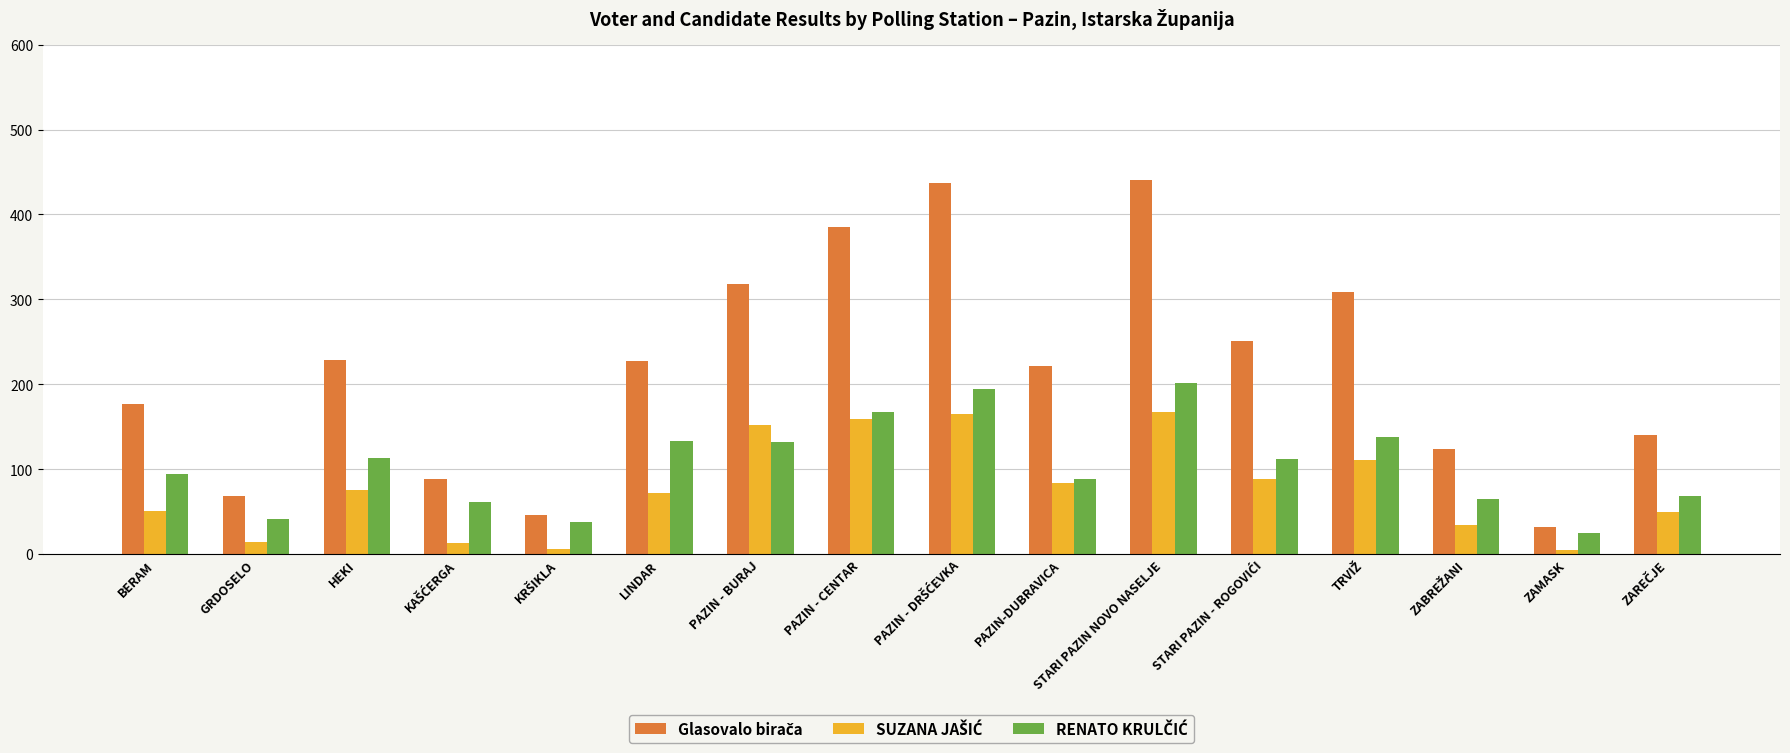

What is the spread (max minus min) of values at GRDOSELO?

54